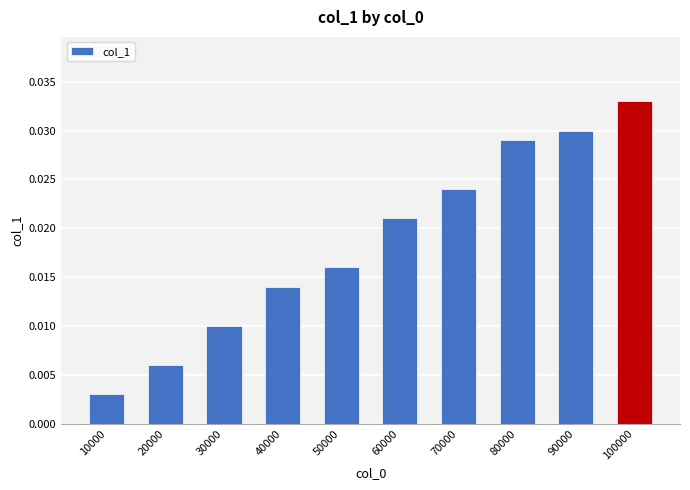

Is it true that the value at 100000 is 0.1?

False